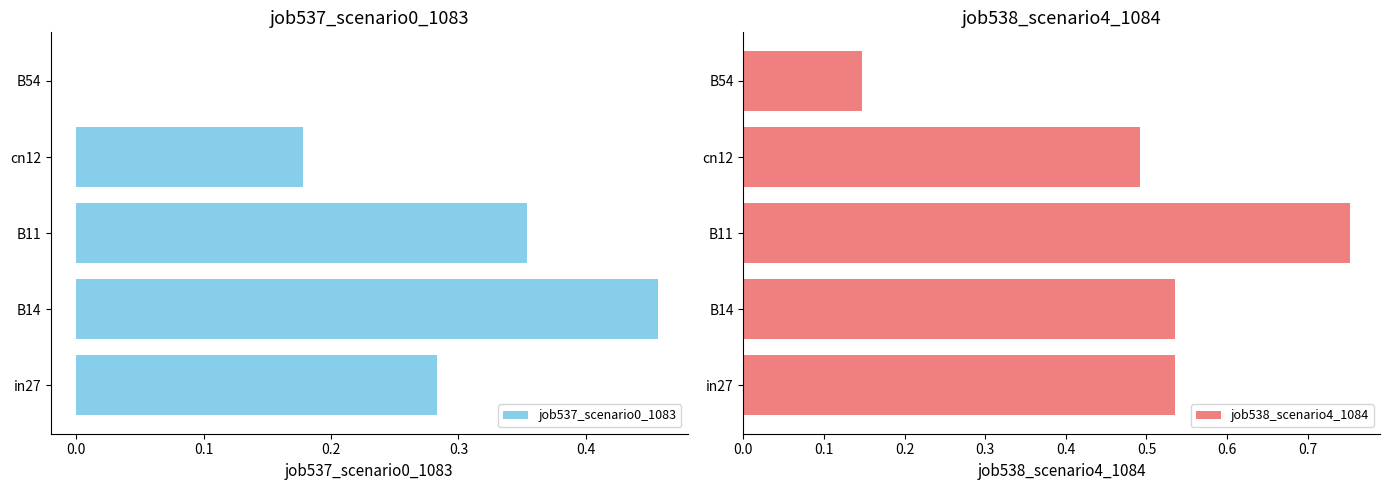

How many positive values does the job537_scenario0_1083 series have?

4